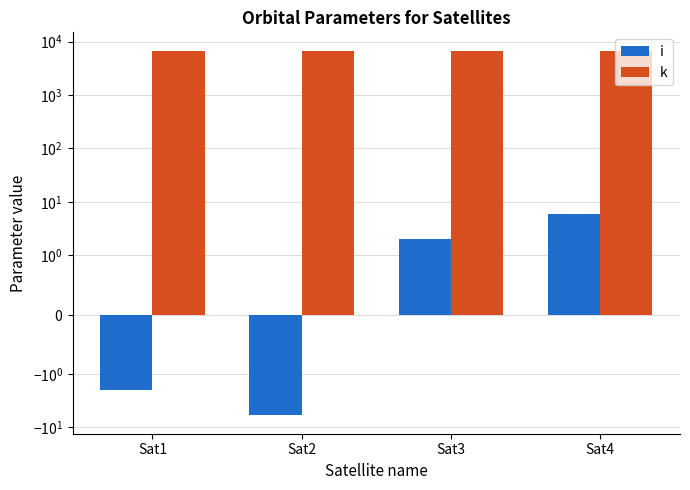

Reading right to left, extract all data points from this chart.

i: Sat4=6.0	Sat3=2.0	Sat2=-6.0	Sat1=-2.0
k: Sat4=6798.3	Sat3=6798.3	Sat2=6798.3	Sat1=6798.3